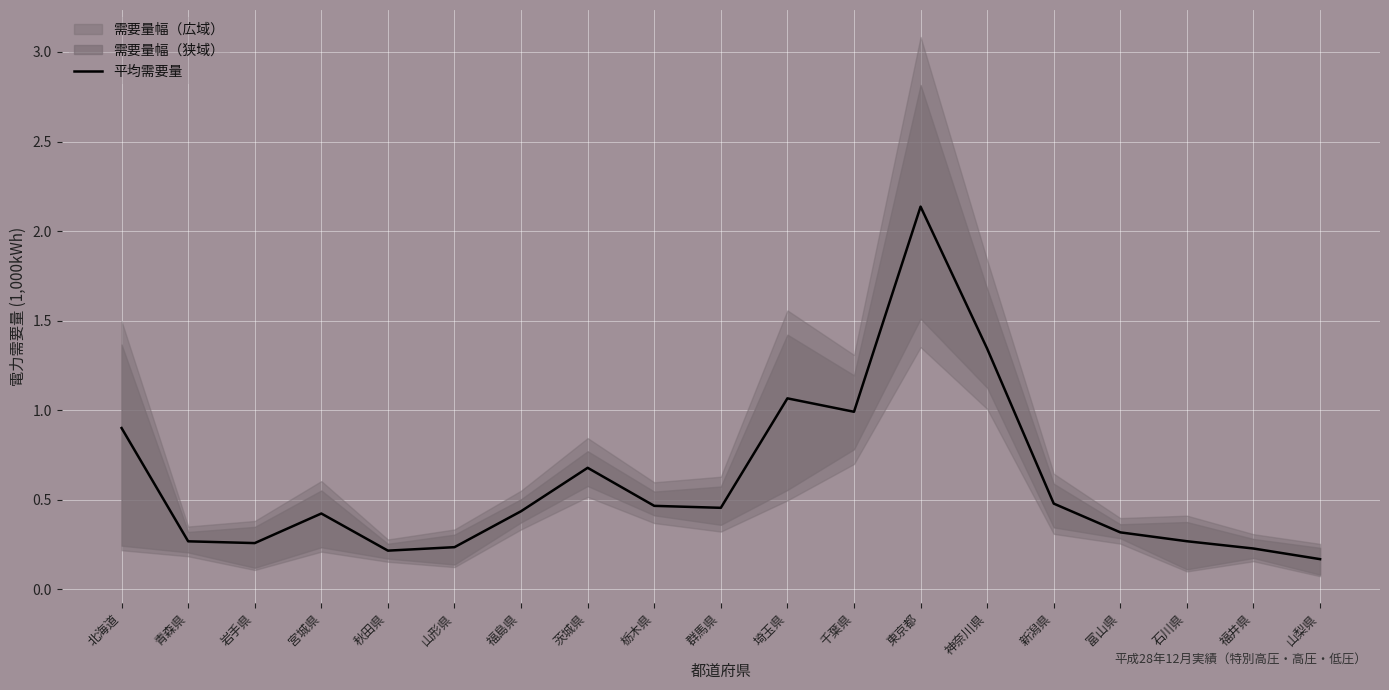

Reading right to left, extract all data points from this chart.

山梨県=0.2	福井県=0.2	石川県=0.3	富山県=0.3	新潟県=0.5	神奈川県=1.3	東京都=2.1	千葉県=1.0	埼玉県=1.1	群馬県=0.5	栃木県=0.5	茨城県=0.7	福島県=0.4	山形県=0.2	秋田県=0.2	宮城県=0.4	岩手県=0.3	青森県=0.3	北海道=0.9